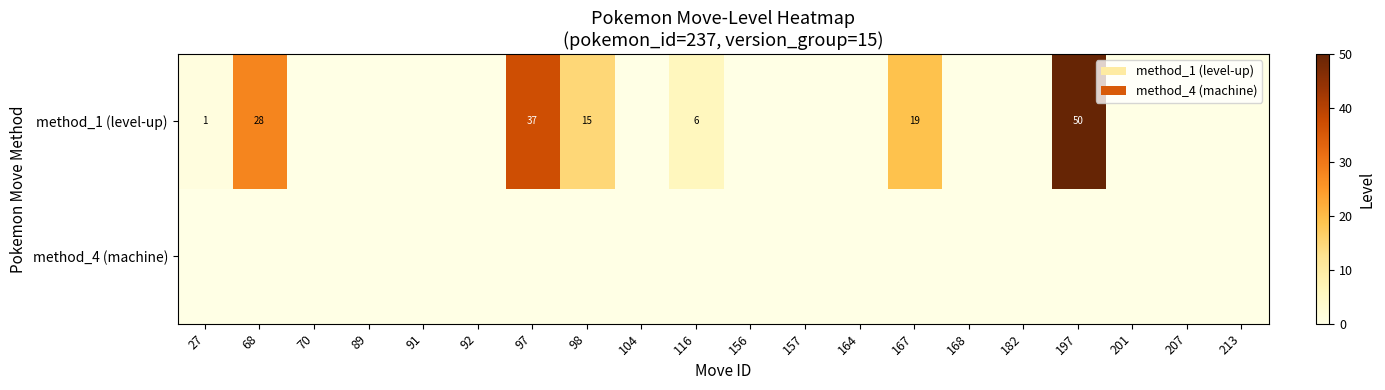

What is the average value of the row_0 series?

8